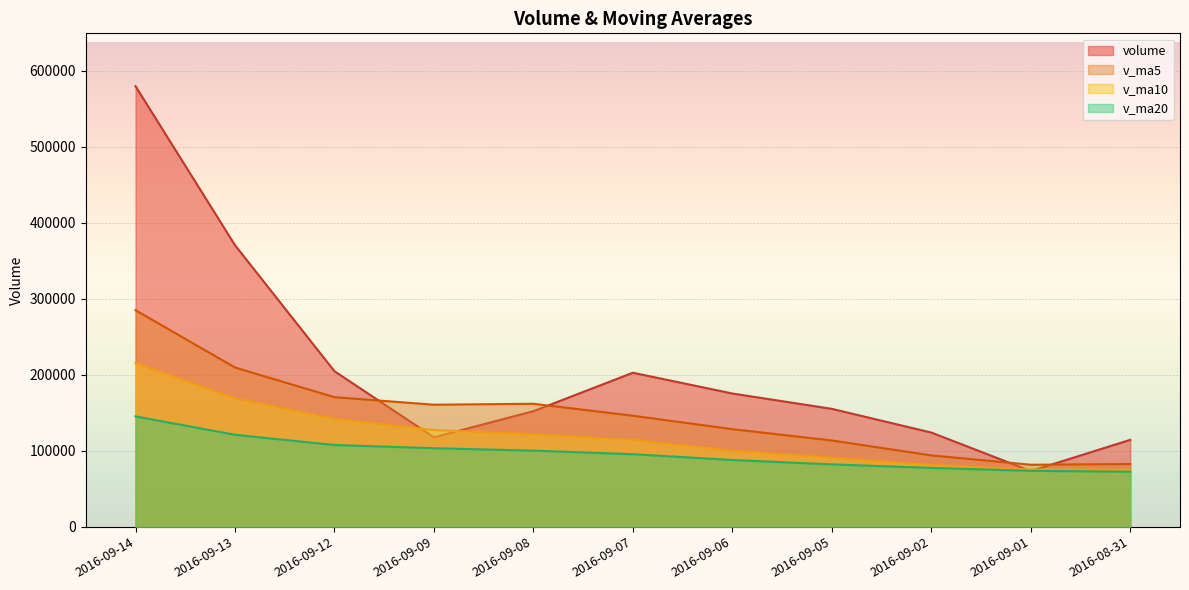

In volume, how many points are higher than both neighbors (excluding endpoints)?

1